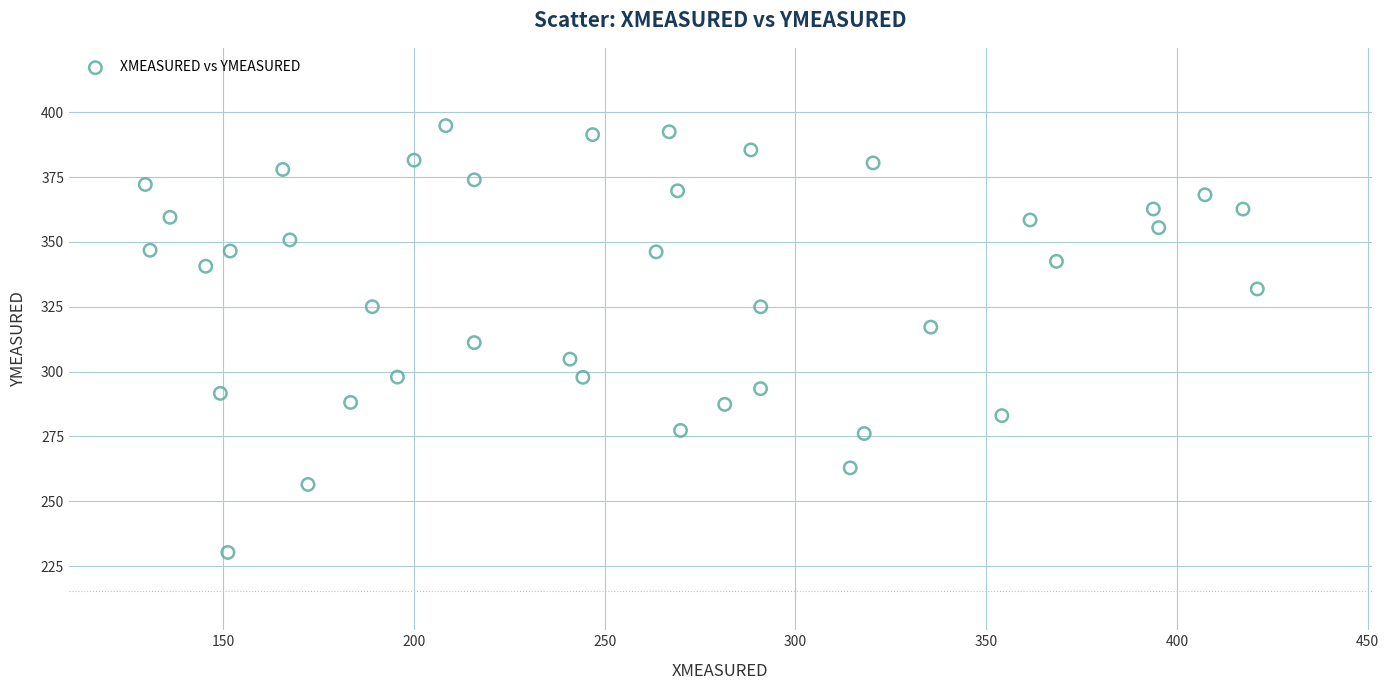

What is the range of Y values (max minus min)?

164.5